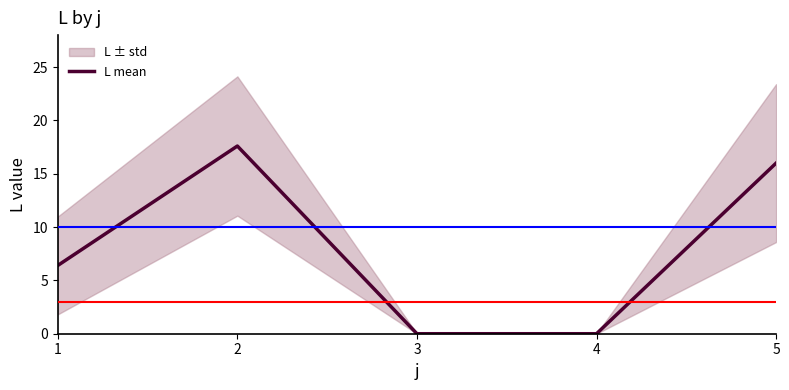

Which label corresponds to the smallest value in the chart?

3